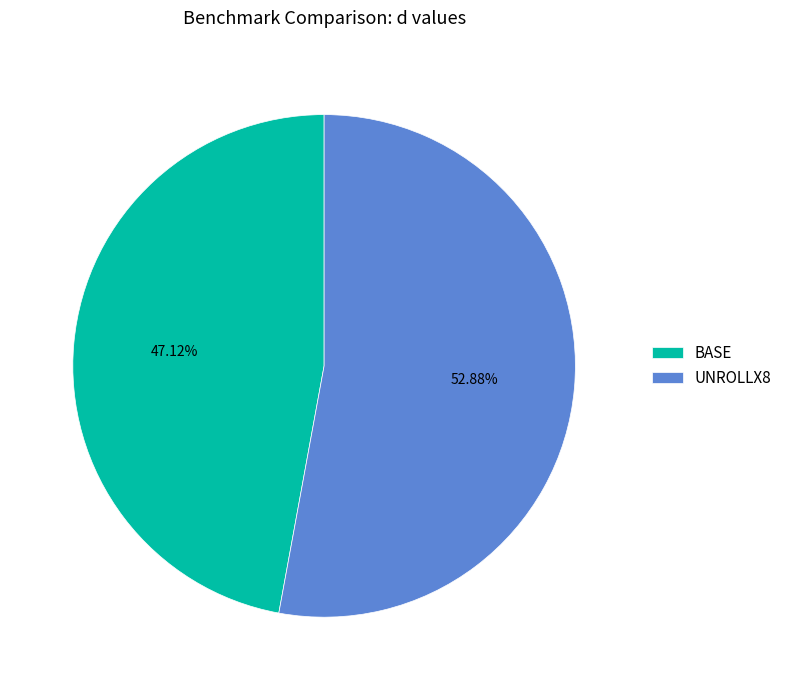

Which category has the biggest portion of the pie?

UNROLLX8